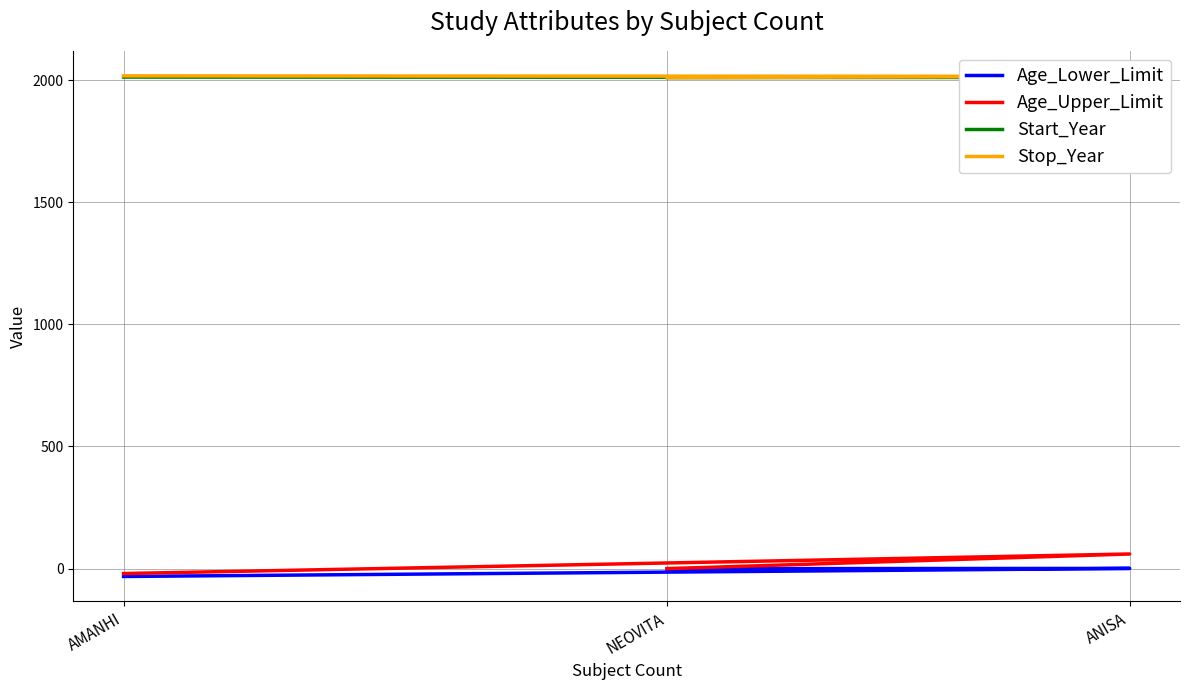

The value of Age_Upper_Limit at AMANHI is -20. True or false?

True